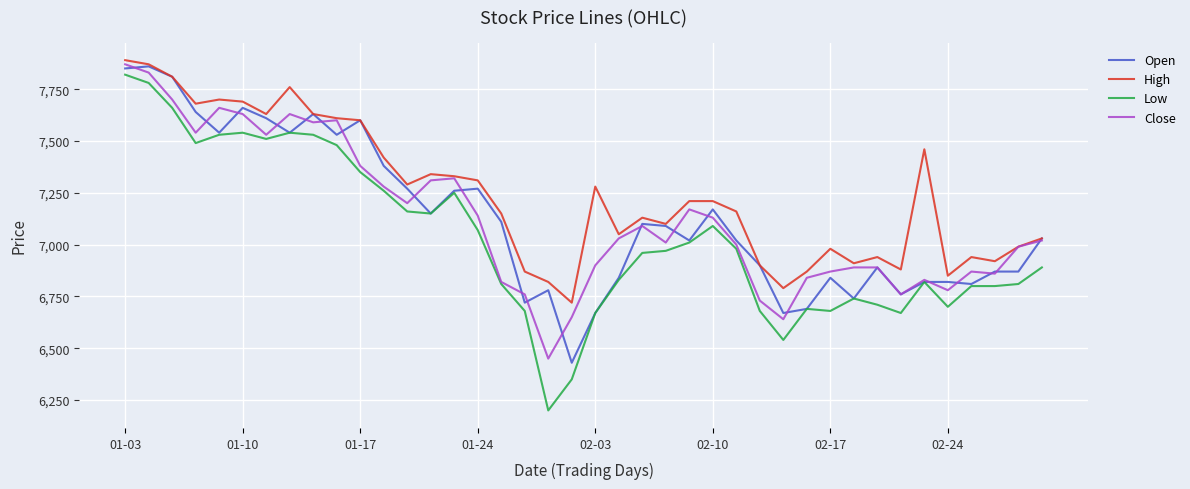

Which series has the largest range (max minus min)?

Low